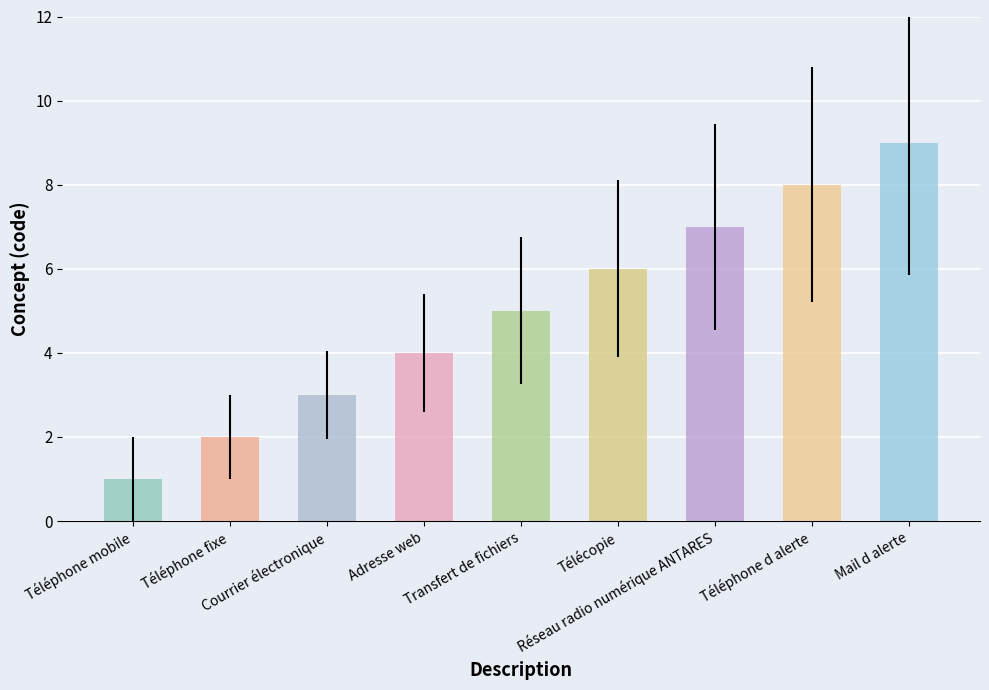

What is the average value?

5